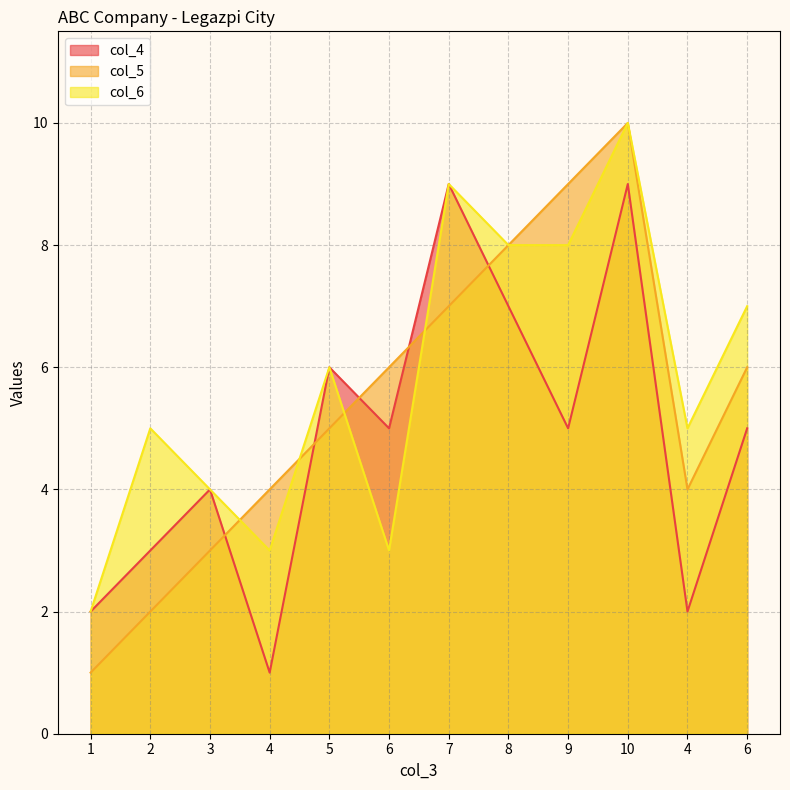

Is the value of col_5 at 2 greater than the value of col_6 at 8?

No